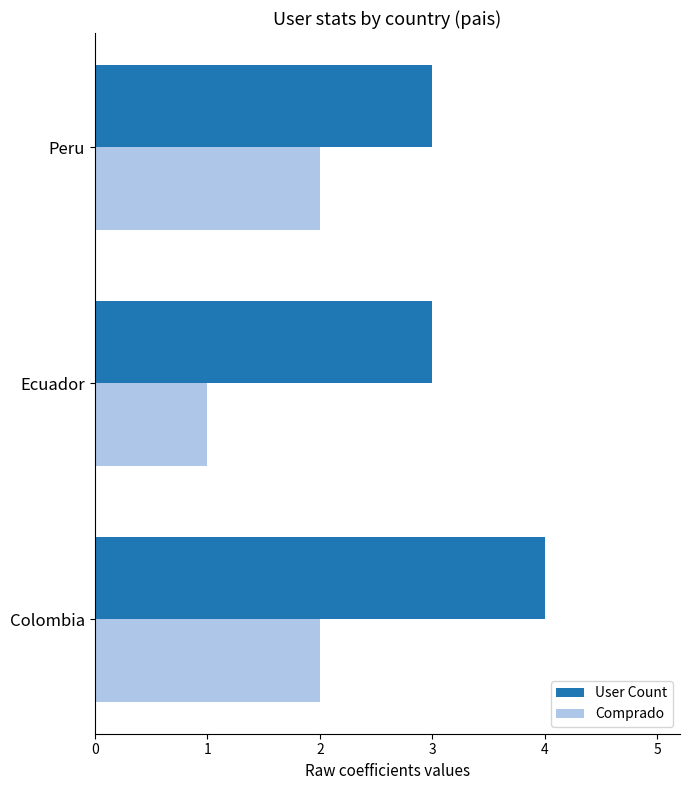

What are all the series names shown in the legend?

User Count, Comprado